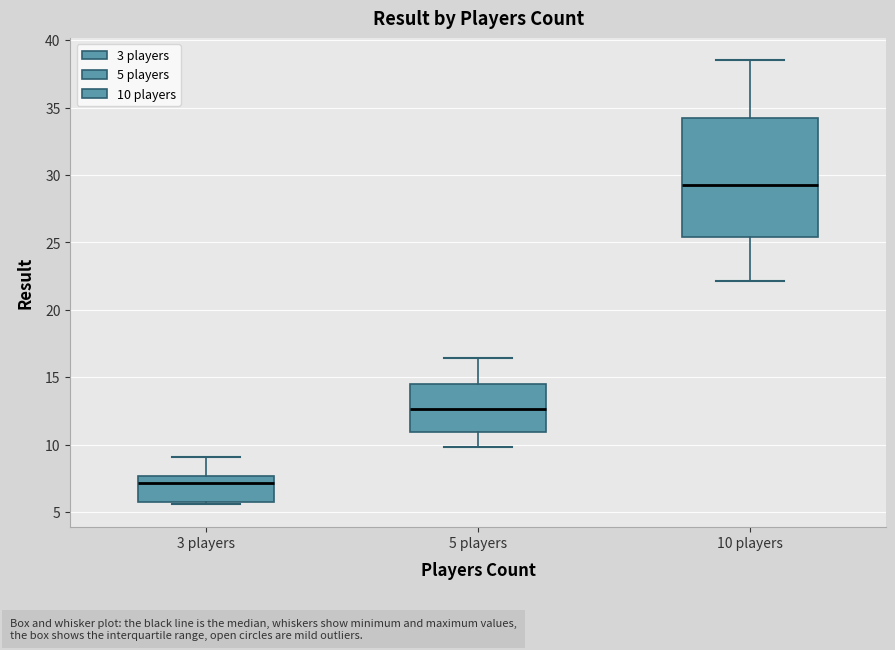

Which box has the lowest median line?

3 players